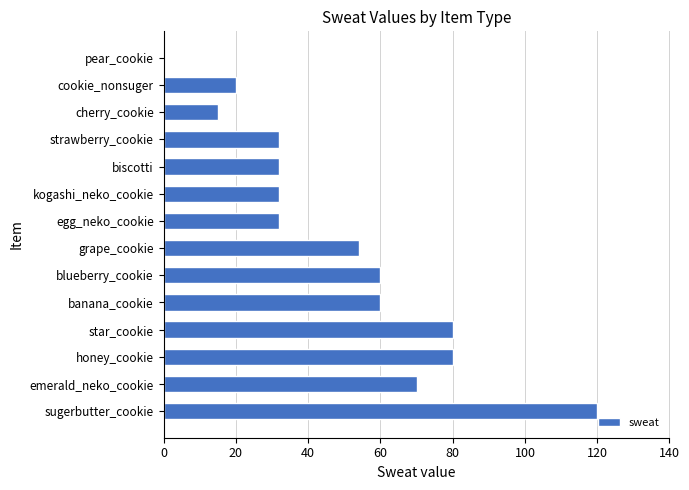

Does the chart contain stacked bars?

No